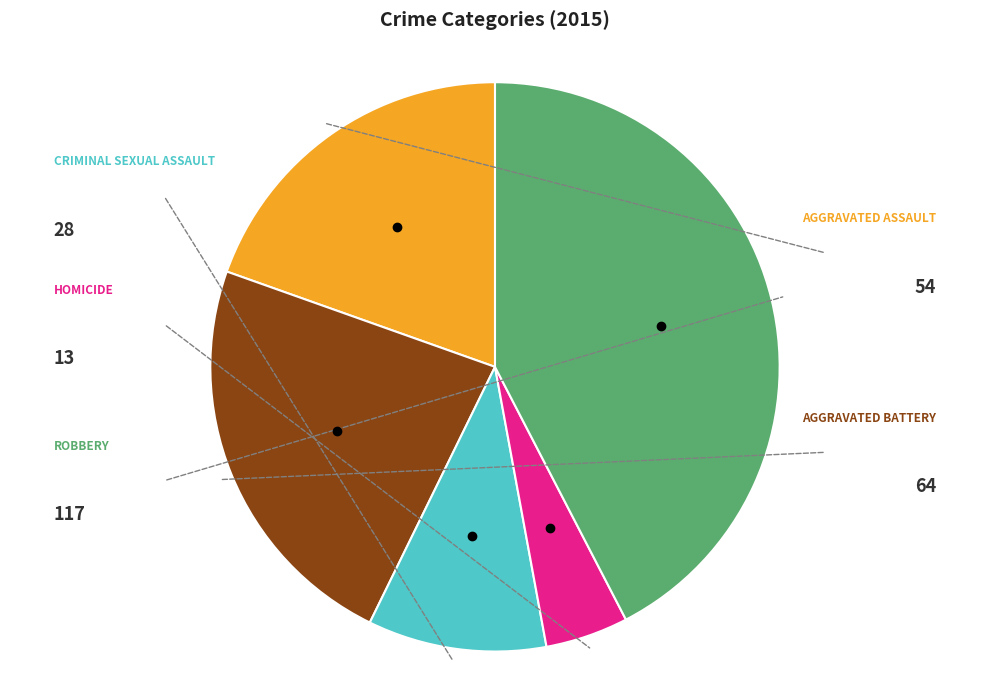

Is there a majority slice in this chart?

No